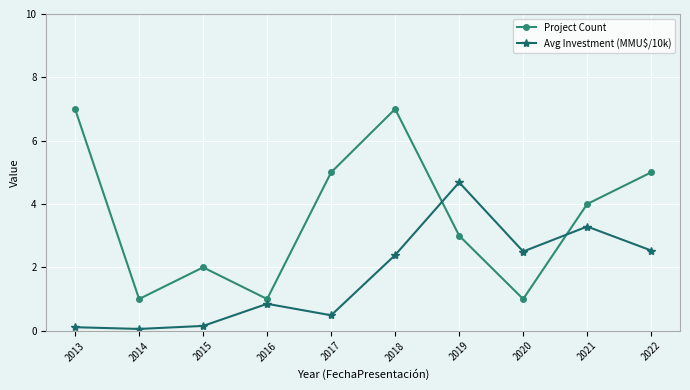

What is the difference between the maximum and minimum values in the Avg Investment (MMU$/10k) series?

4.6